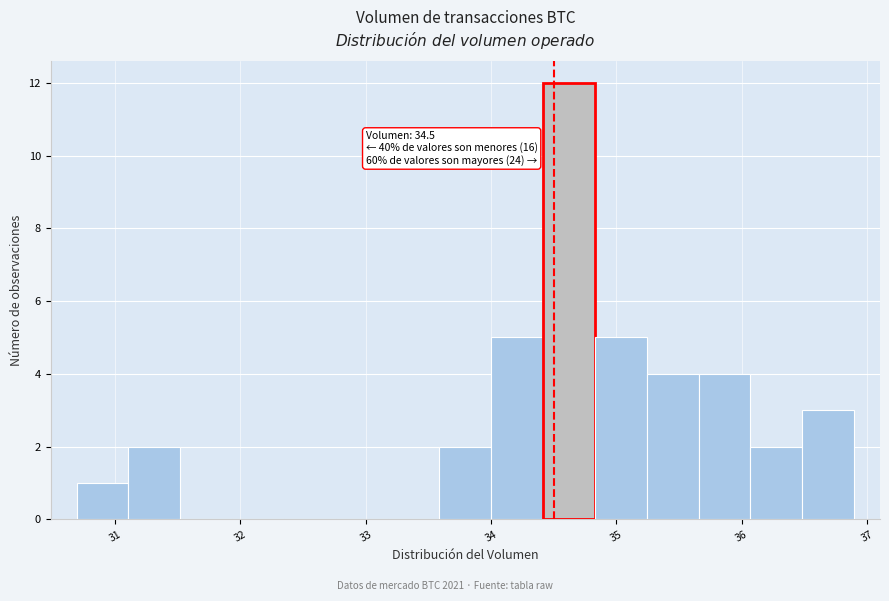

Over which range of the x-axis is the bar tallest?

34.4 to 34.8